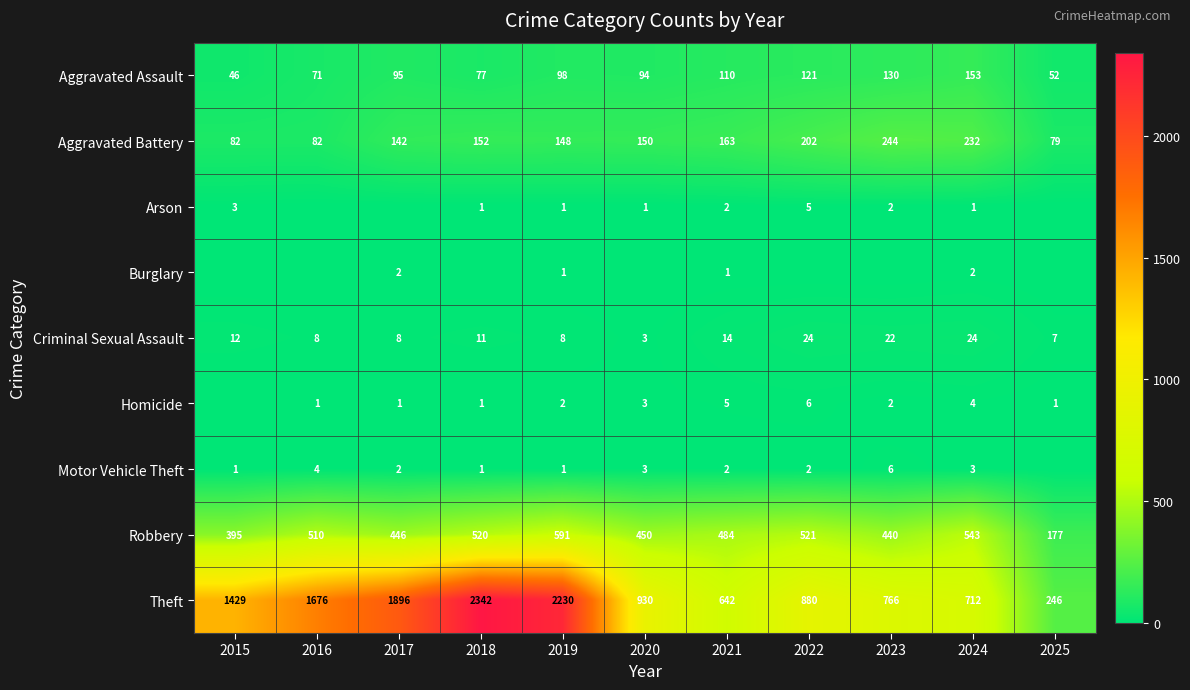

Where does the Theft series first go above 930?

2015